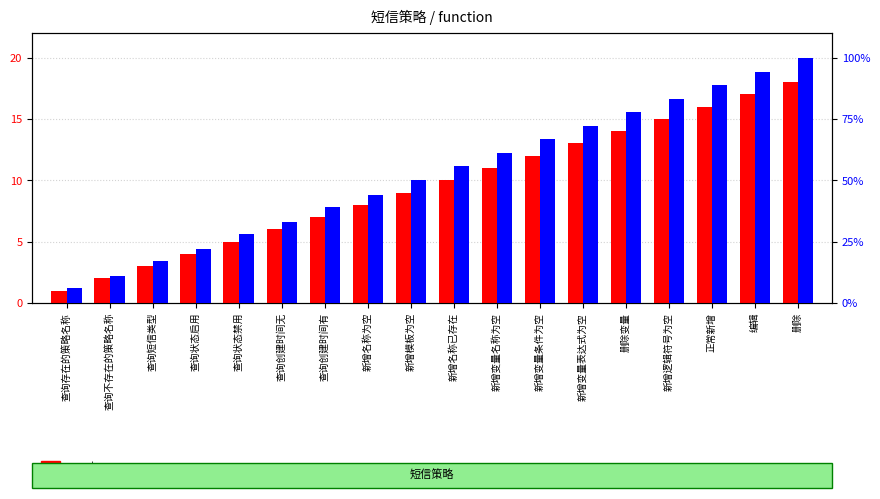

What position from the right is 查询存在的策略名称?

18